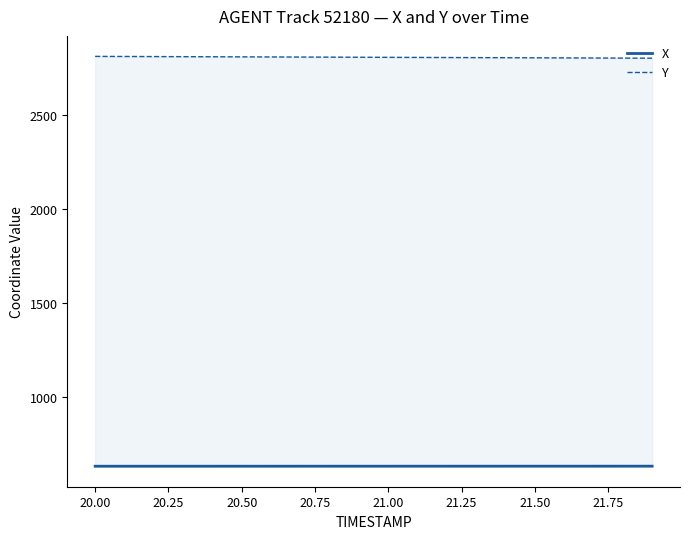

Rank the series by their maximum value, from lowest to highest.

X, Y